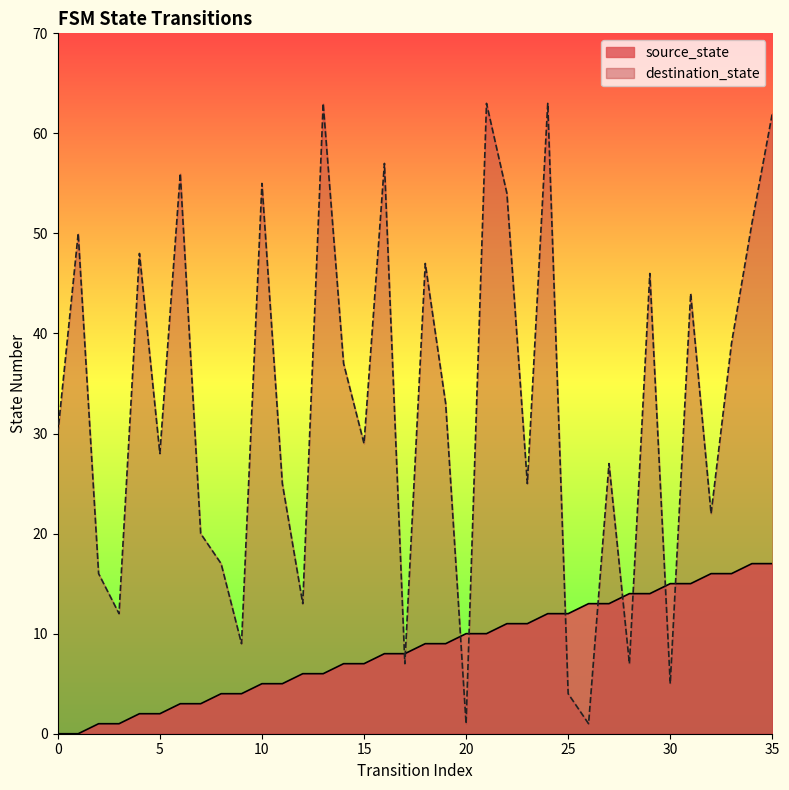

What is the average value of the destination_state series?

32